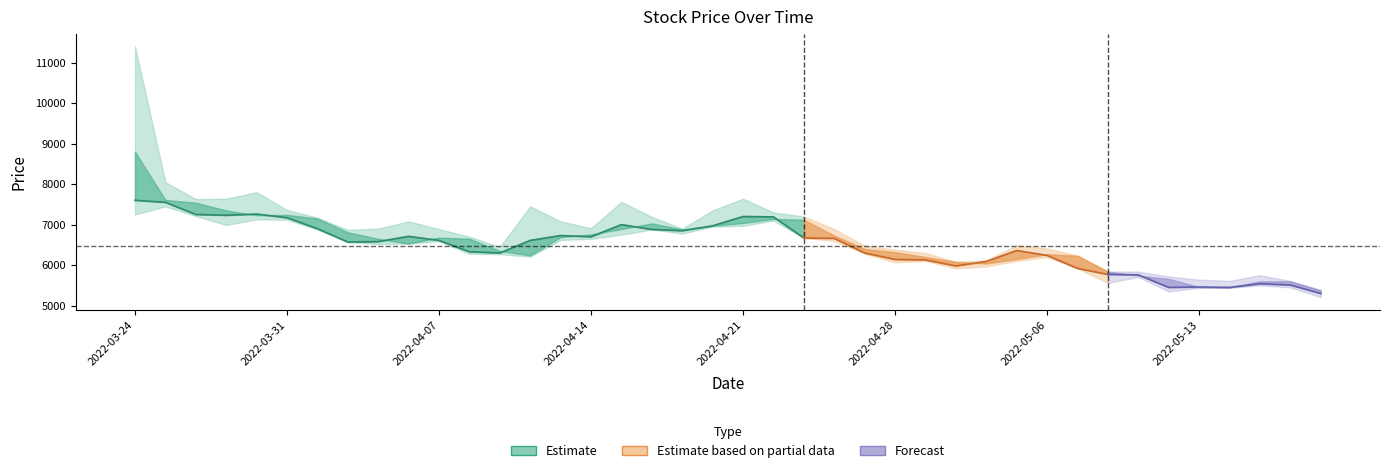

At which category does Low reach its first local valley?

2022-03-29